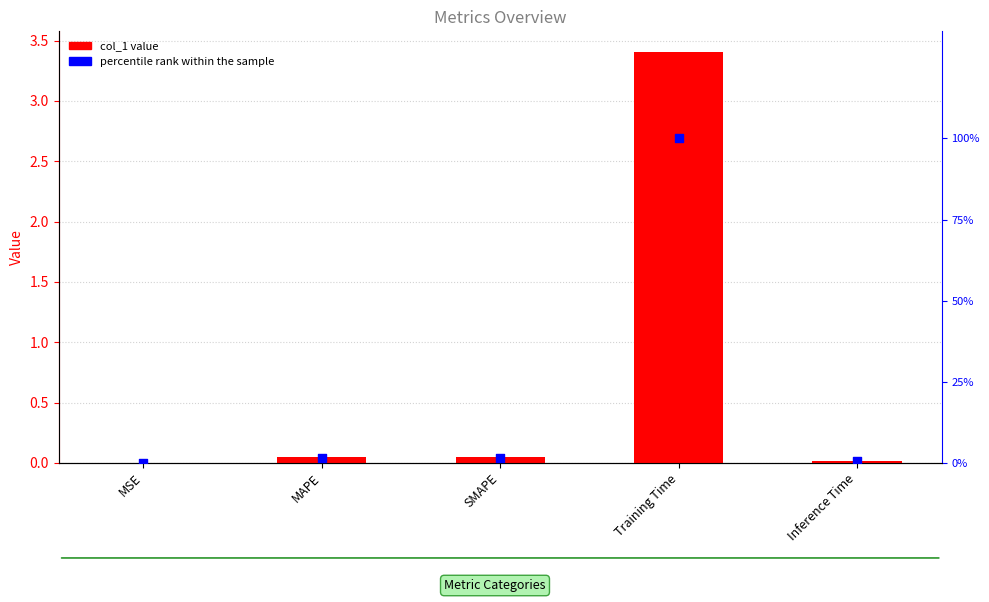

Which series has the largest Y range (max minus min)?

percentile rank